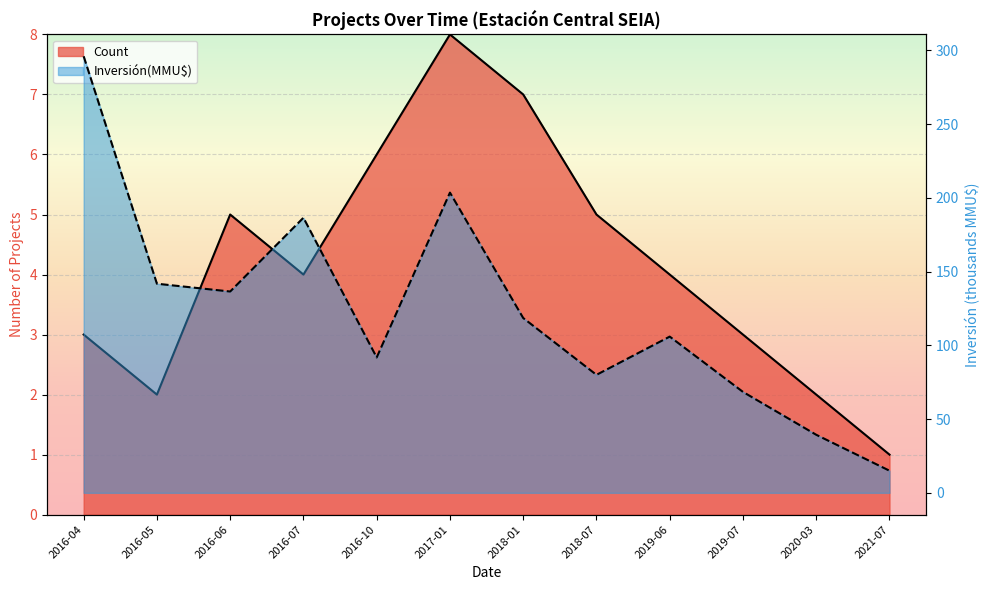

True or false: Count and Inversión(MMU$) intersect in this chart.

False